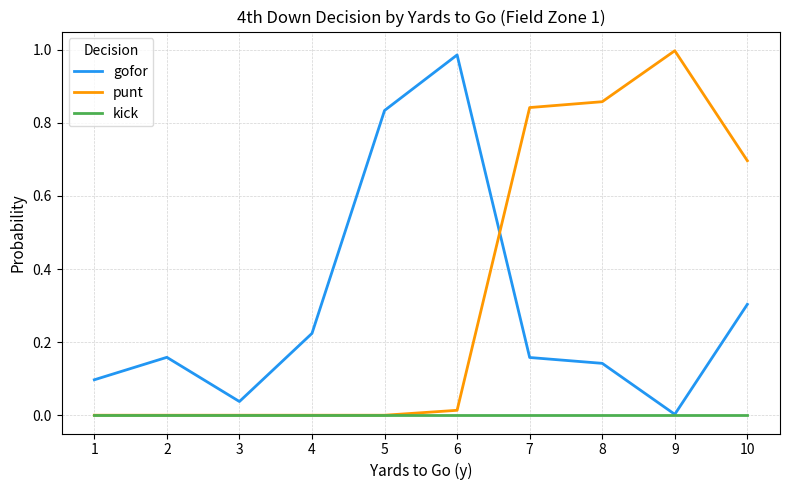

Which category has the highest value in the gofor series?

6